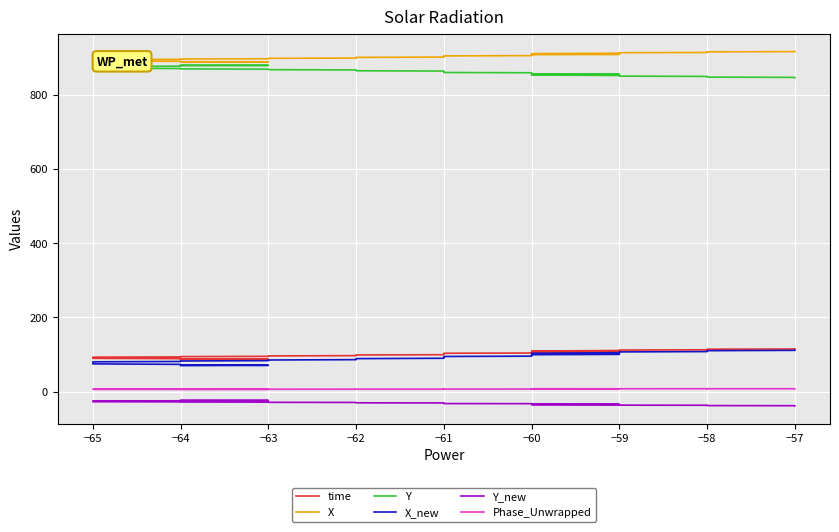

What is the lowest value of the Phase_Unwrapped series?

6.2